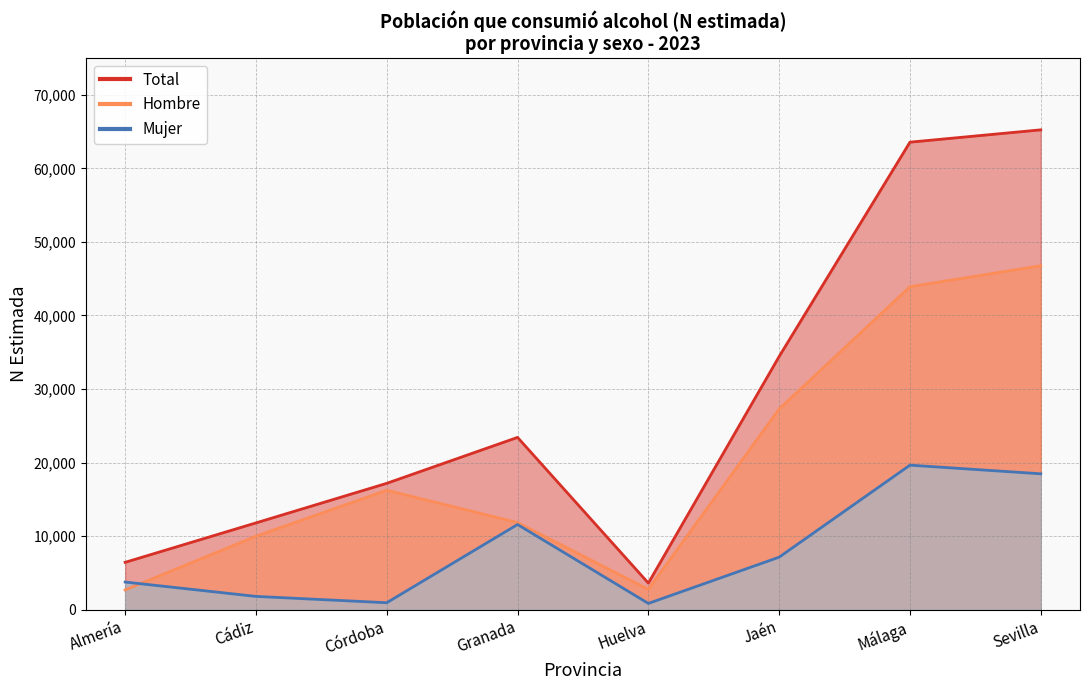

How many categories are shown in the chart?

8